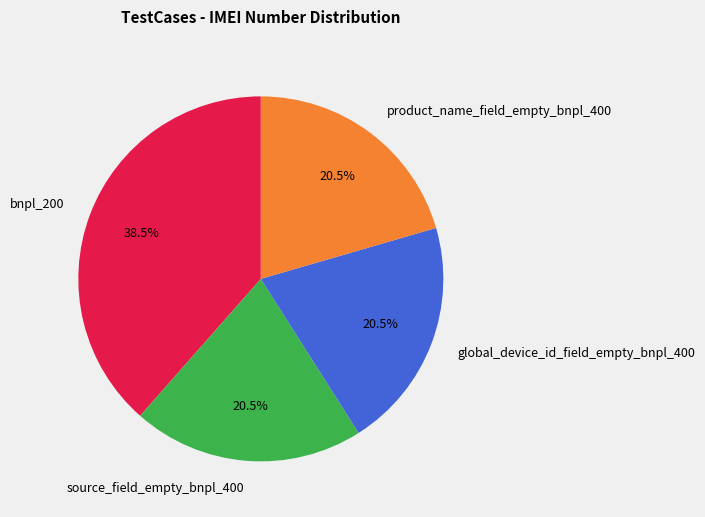

Does source_field_empty_bnpl_400 represent more than half of the total?

No